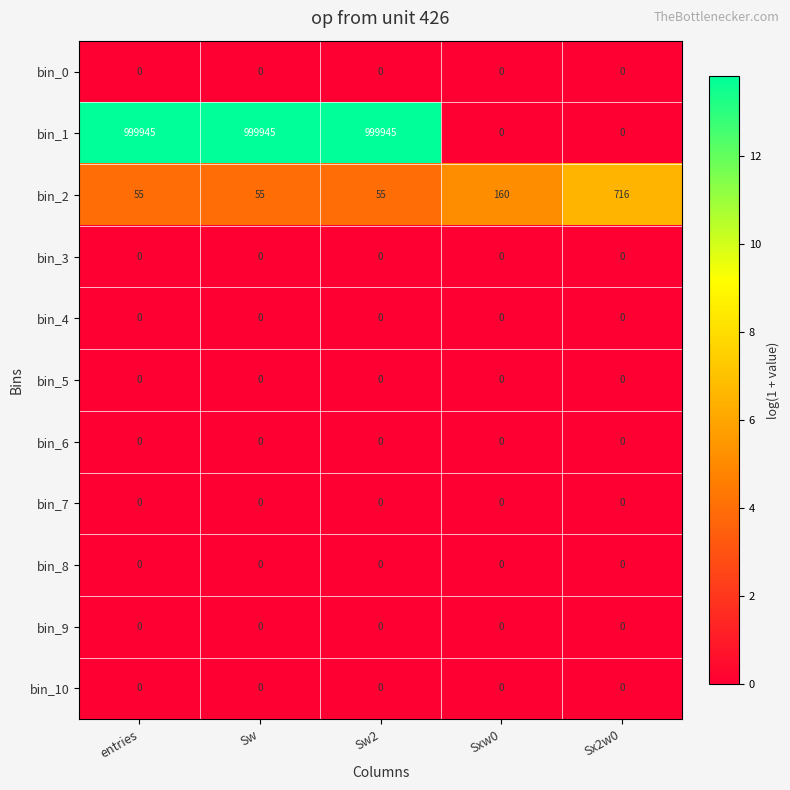

What is the spread (max minus min) of values at Sxw0?

160